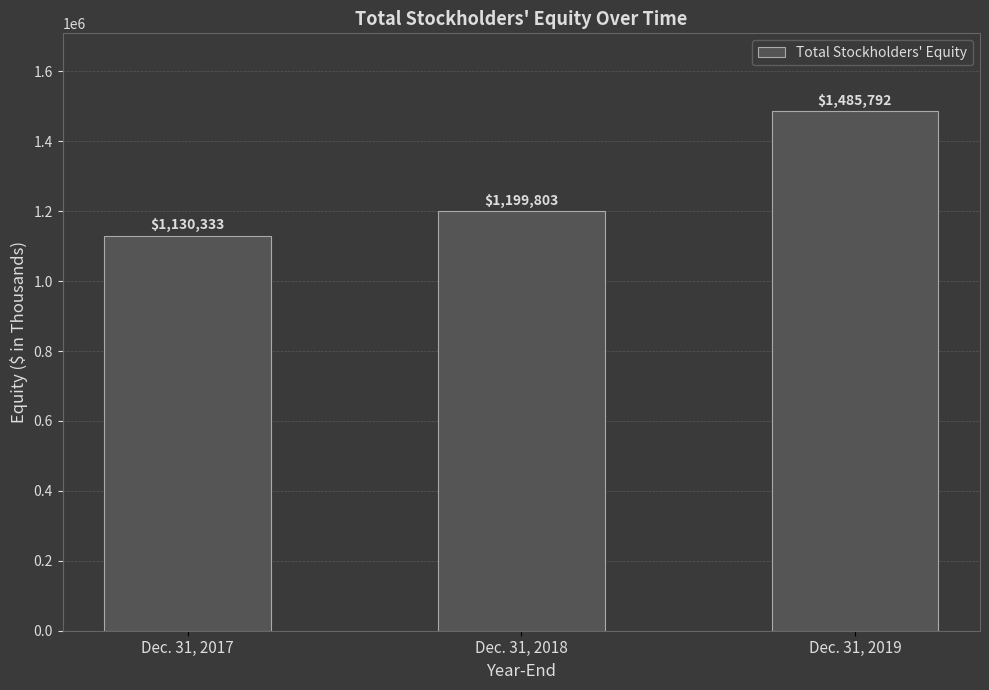

Is it true that the value at Dec. 31, 2018 is 1199803?

True